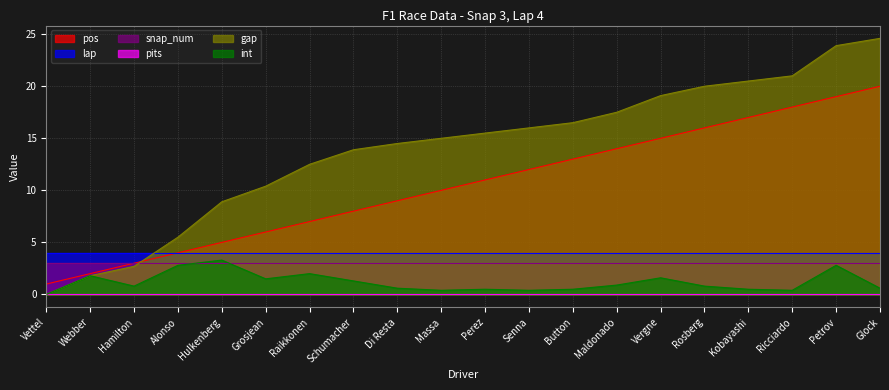

What is the difference between the int values at Hulkenberg and Massa?

2.9